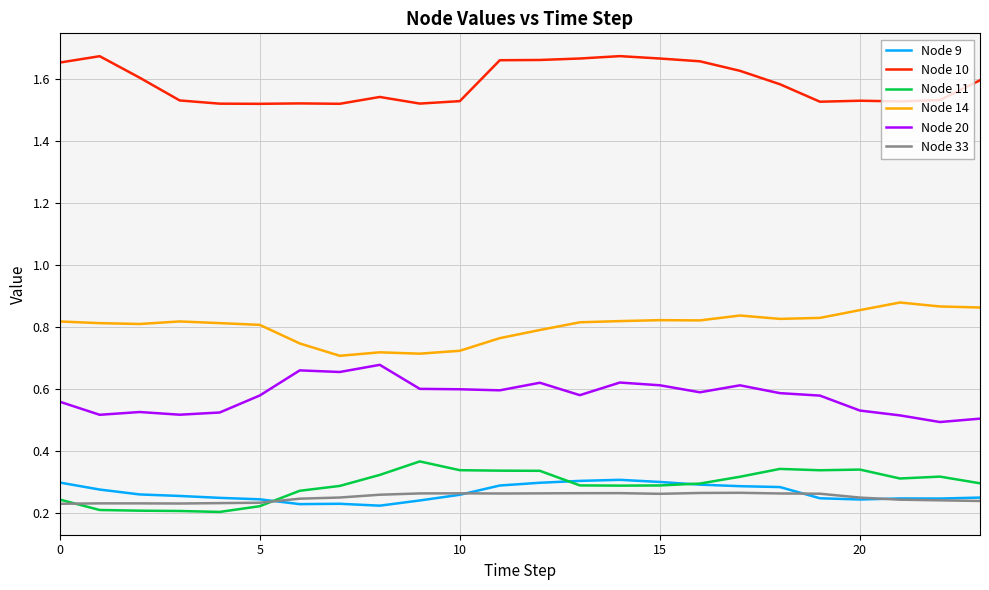

True or false: Node 10 and Node 14 intersect in this chart.

False